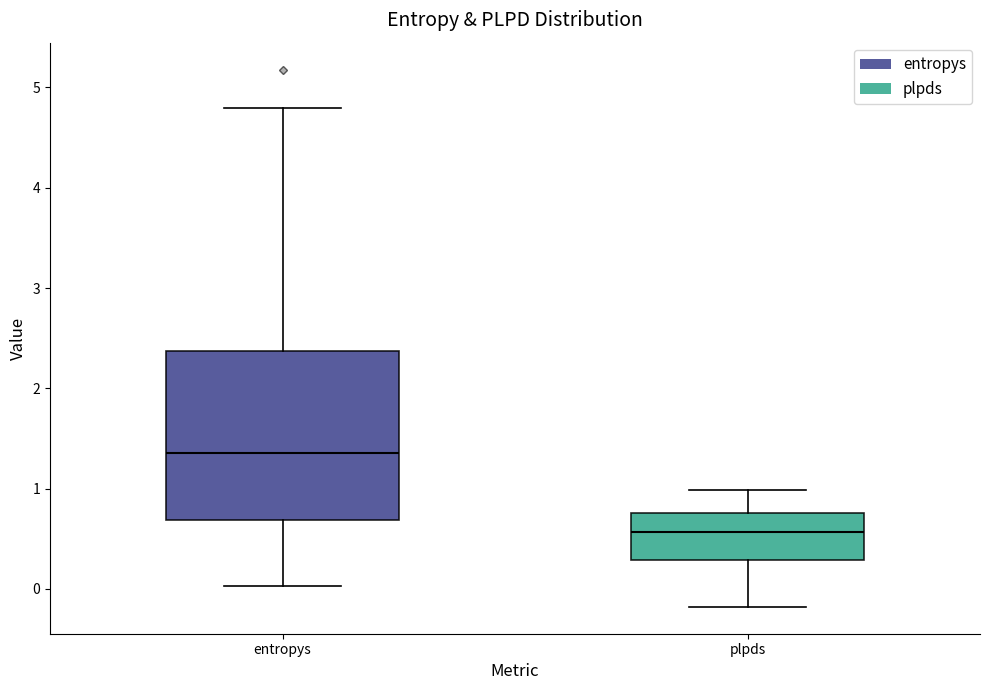

Which box is the tallest, from its lower edge to its upper edge?

entropys